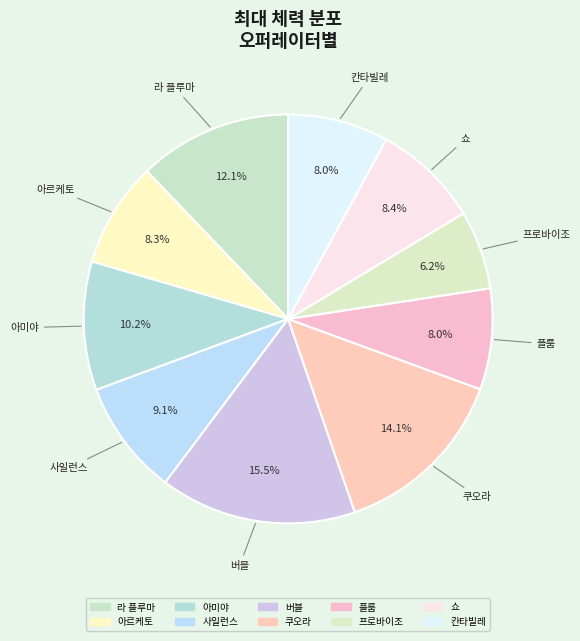

To the nearest percent, what is the combined percentage of 사일런스 and 칸타빌레?

17%